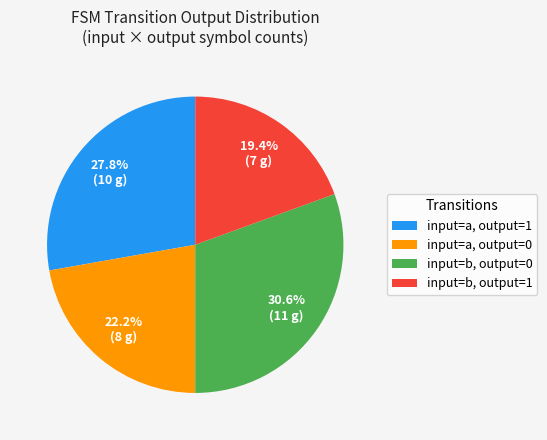

Which has a higher value, input=b, output=1 or input=a, output=1?

input=a, output=1